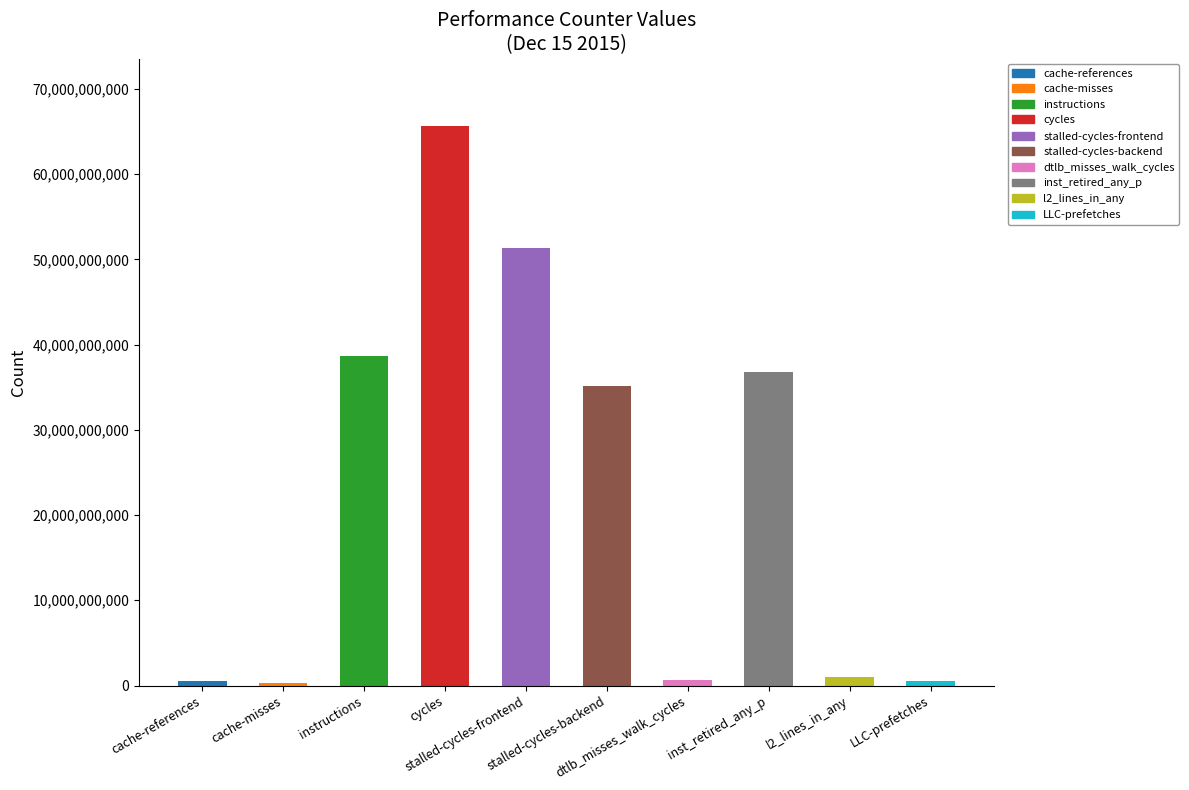

True or false: the data shows 506954512 at cache-references.

True